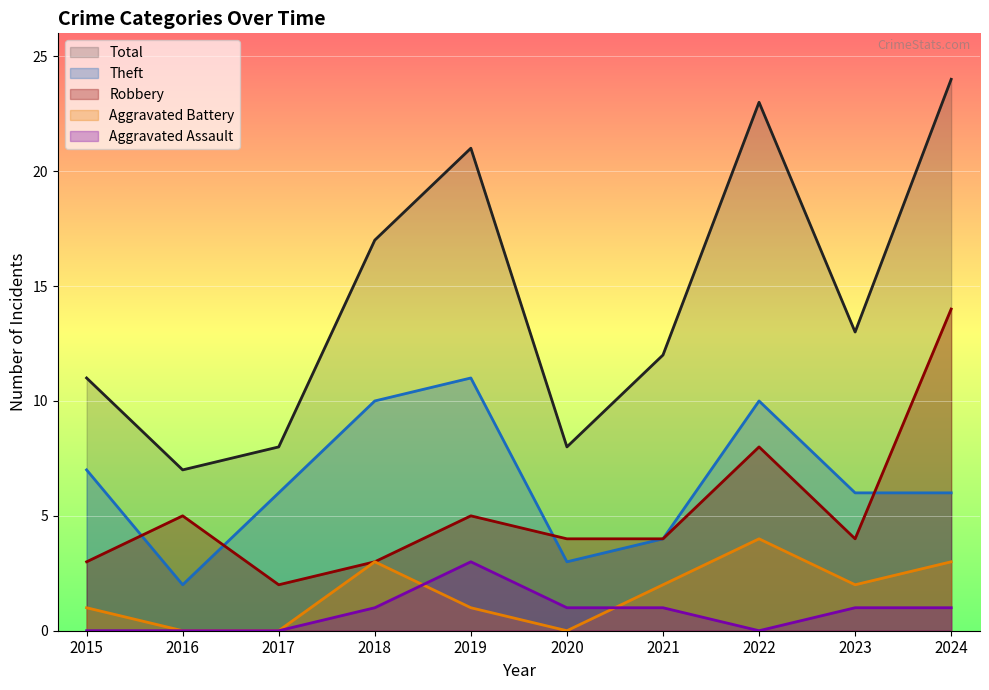

Reading right to left, extract all data points from this chart.

Robbery: 14	4	8	4	4	5	3	2	5	3
Theft: 6	6	10	4	3	11	10	6	2	7
Aggravated Battery: 3	2	4	2	0	1	3	0	0	1
Aggravated Assault: 1	1	0	1	1	3	1	0	0	0
Total: 24	13	23	12	8	21	17	8	7	11